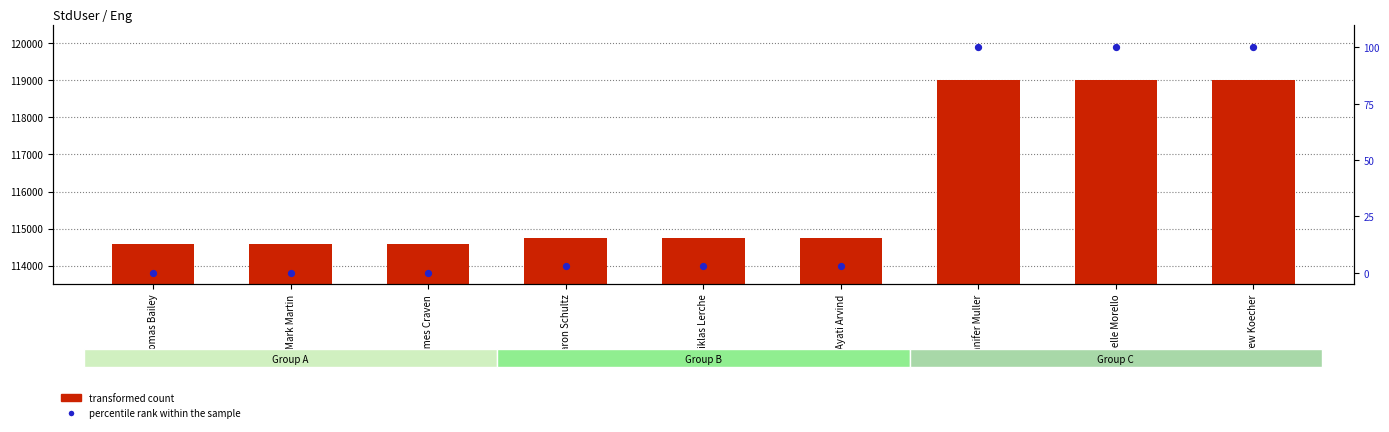

Which series has the widest spread of Y values?

transformed count